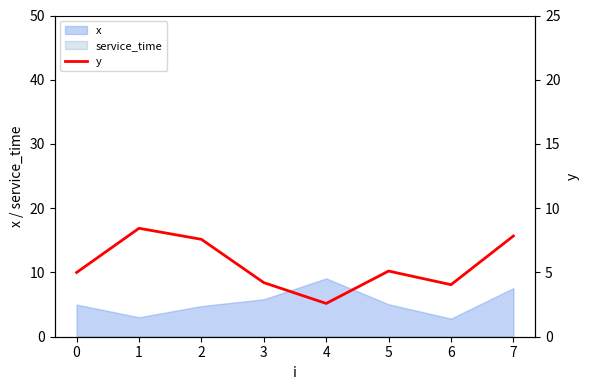

What is the average value?

5.6